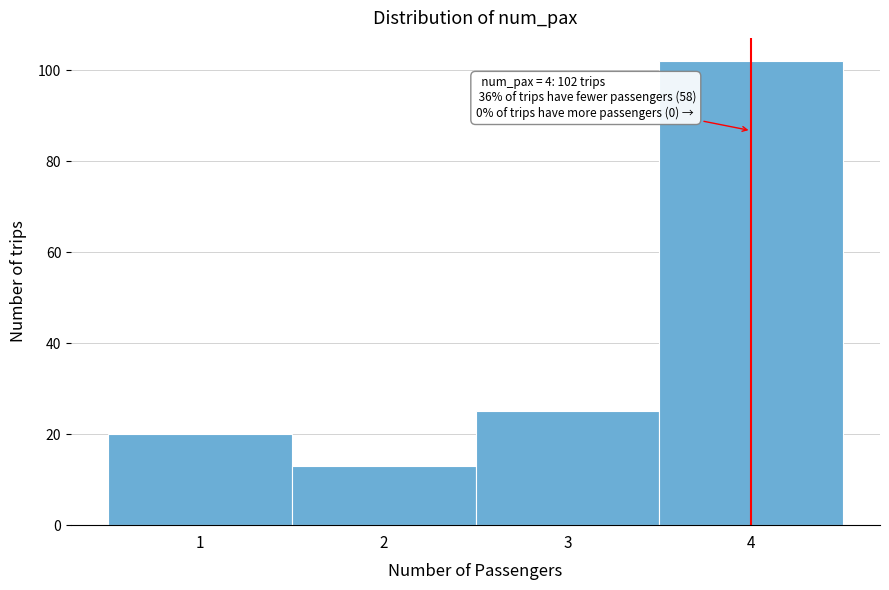

Which range on the x-axis has the tallest bar?

3.5 to 4.5